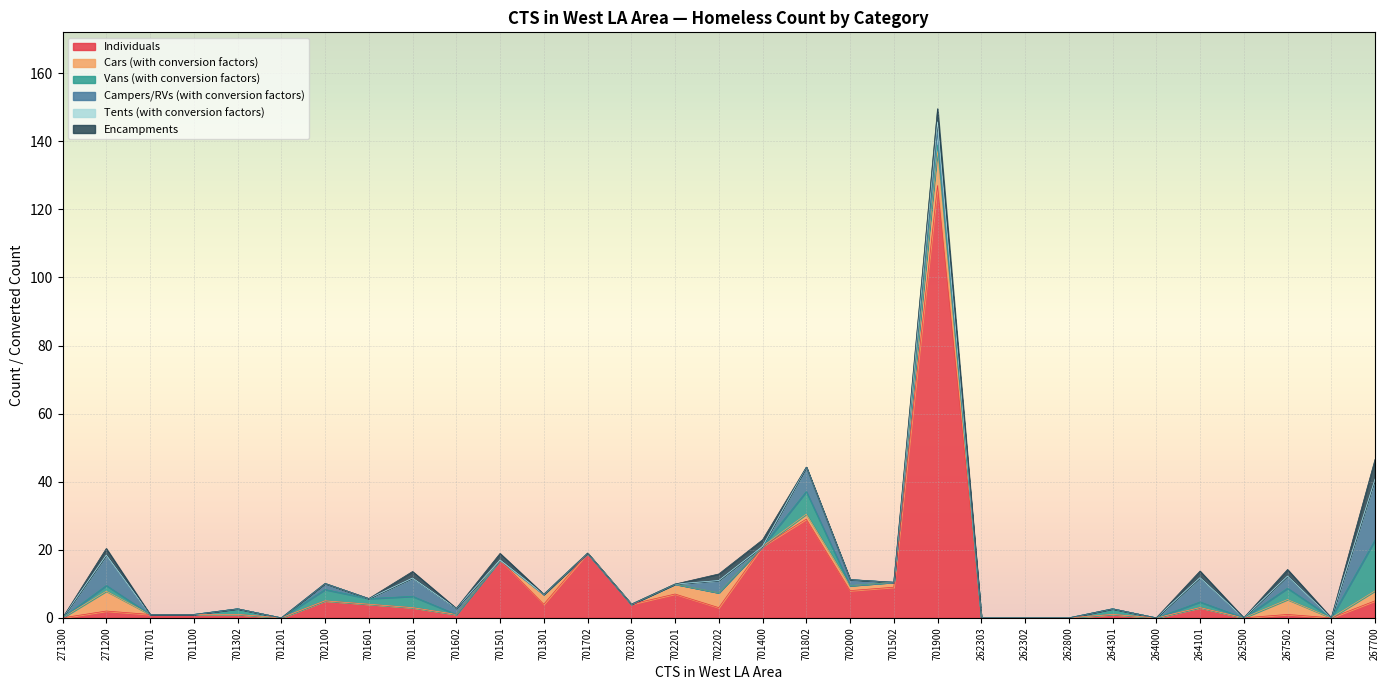

Reading left to right, list all the values displayed in this chart.

Individuals: 0.0	2.0	1.0	1.0	1.0	0.0	5.0	4.0	3.0	1.0	17.0	4.0	19.0	4.0	7.0	3.0	21.0	29.0	8.0	9.0	127.0	0.0	0.0	0.0	1.0	0.0	3.0	0.0	1.0	0.0	5.0
Cars (with conversion factors): 0.0	5.8	0.0	0.0	0.0	0.0	0.0	0.0	0.0	0.0	0.0	2.9	0.0	0.0	2.9	4.4	0.0	1.5	1.5	1.5	10.2	0.0	0.0	0.0	0.0	0.0	0.0	0.0	4.4	0.0	2.9
Vans (with conversion factors): 0.0	1.7	0.0	0.0	1.7	0.0	3.3	1.7	3.3	0.0	0.0	0.0	0.0	0.0	0.0	0.0	0.0	6.6	0.0	0.0	1.7	0.0	0.0	0.0	1.7	0.0	1.7	0.0	3.3	0.0	14.9
Campers/RVs (with conversion factors): 0.0	8.9	0.0	0.0	0.0	0.0	1.8	0.0	5.4	1.8	0.0	0.0	0.0	0.0	0.0	3.6	0.0	7.2	1.8	0.0	3.6	0.0	0.0	0.0	0.0	0.0	7.2	0.0	3.6	0.0	17.9
Tents (with conversion factors): 0.0	0.0	0.0	0.0	0.0	0.0	0.0	0.0	0.0	0.0	0.0	0.0	0.0	0.0	0.0	0.0	0.0	0.0	0.0	0.0	3.2	0.0	0.0	0.0	0.0	0.0	0.0	0.0	0.0	0.0	0.0
Encampments: 0.0	1.9	0.0	0.0	0.0	0.0	0.0	0.0	1.9	0.0	1.9	0.0	0.0	0.0	0.0	1.9	1.9	0.0	0.0	0.0	3.9	0.0	0.0	0.0	0.0	0.0	1.9	0.0	1.9	0.0	5.8